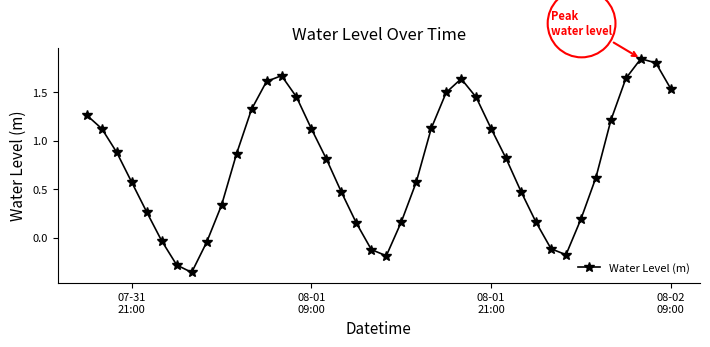

How many values are below zero?

8